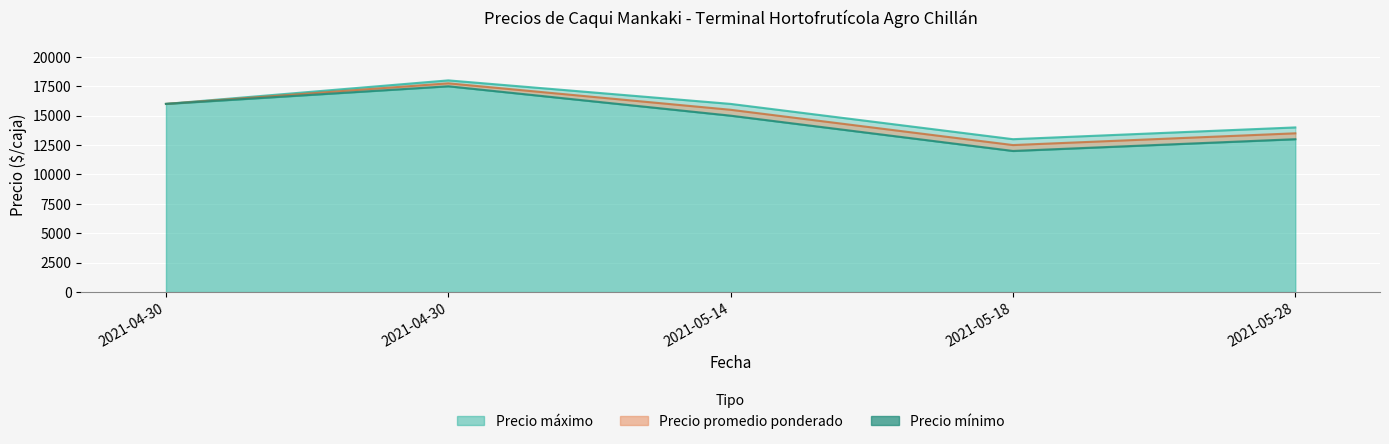

Count the number of categories in the chart.

5